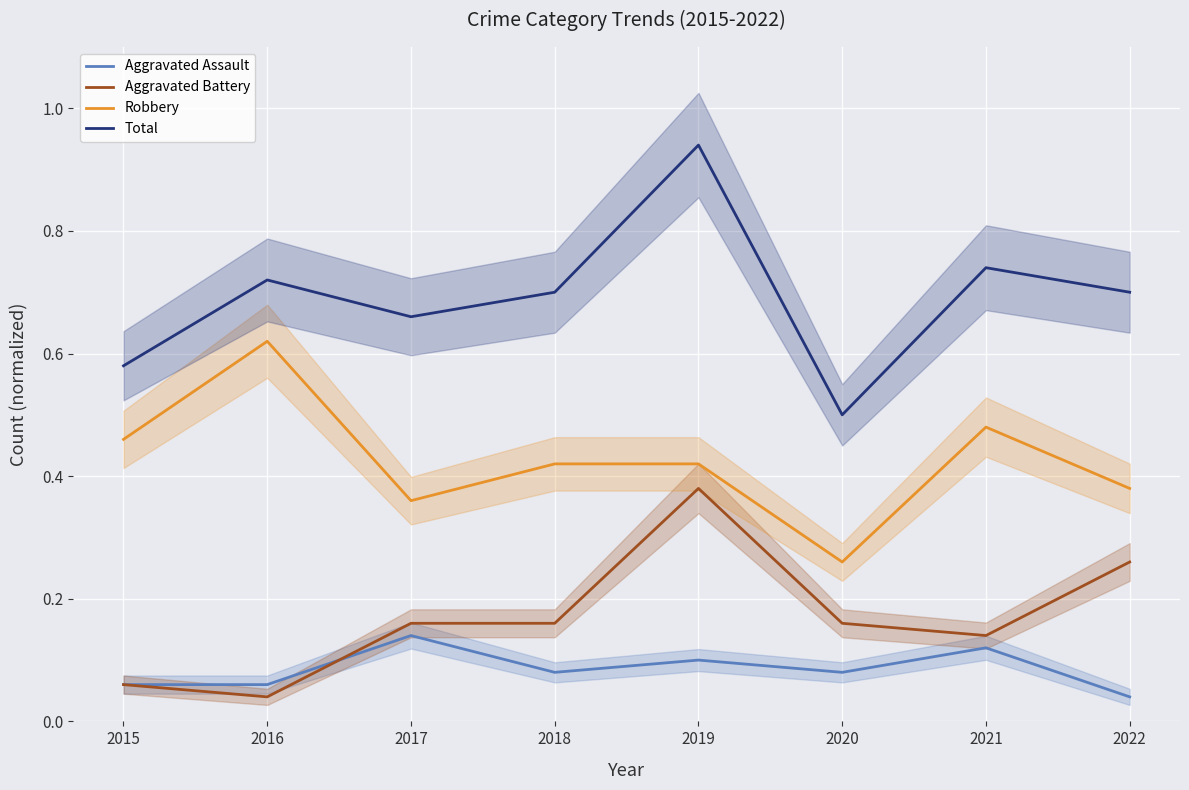

Rank the series by their maximum value, from highest to lowest.

Total, Robbery, Aggravated Battery, Aggravated Assault